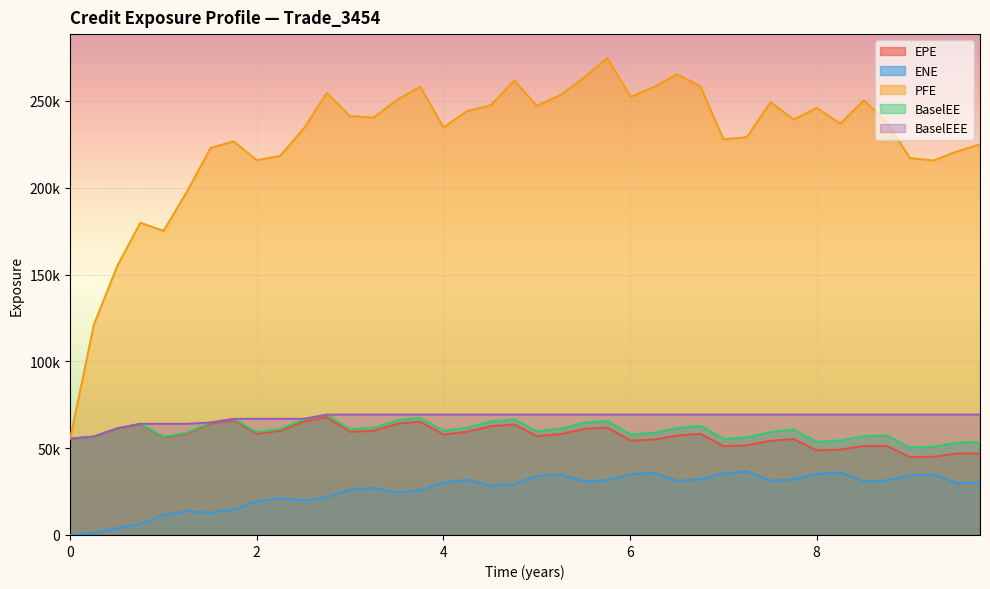

What position from the right is 2025-07-02?

4